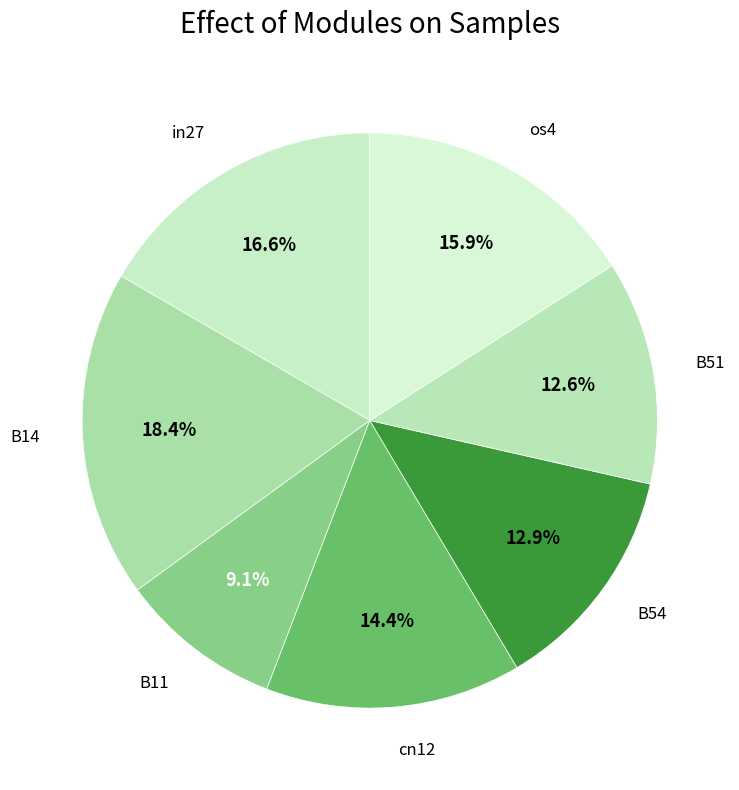

Count the number of slices in the pie.

7